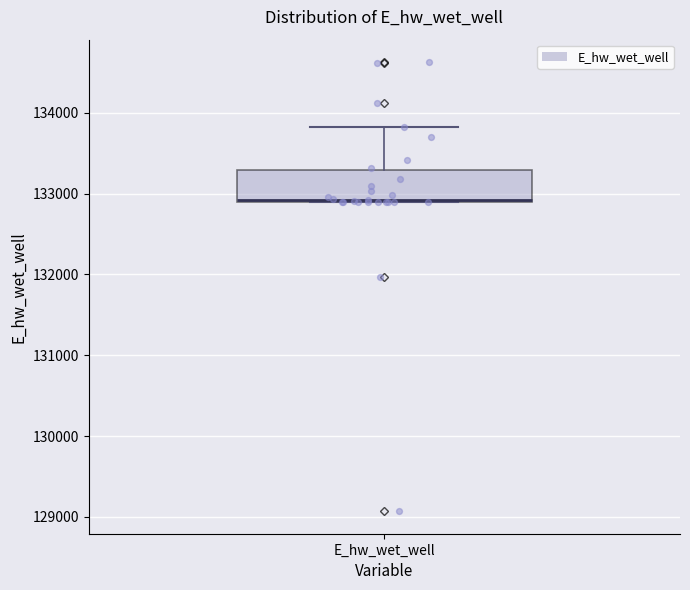

Read this box plot against the y-axis: the position of the median line, the range covered by the box, and the ends of both whiskers. The values are not printed on the chart, so give them approximately, as read against the axis.

median 132900 (just above the box's lower edge), box 132900 to 133300, whiskers 132900 to 133800